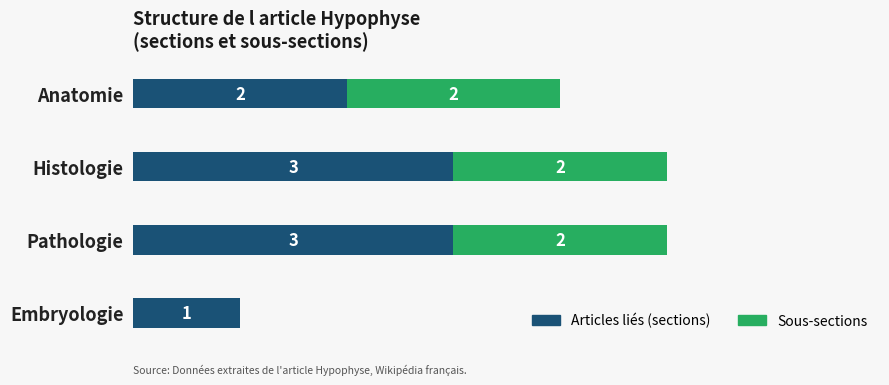

At which label is Articles liés (sections) closest to 2?

Anatomie